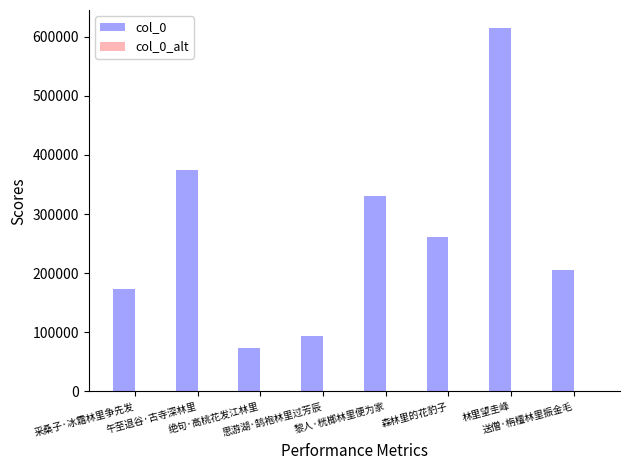

How many data points does each series have?

8